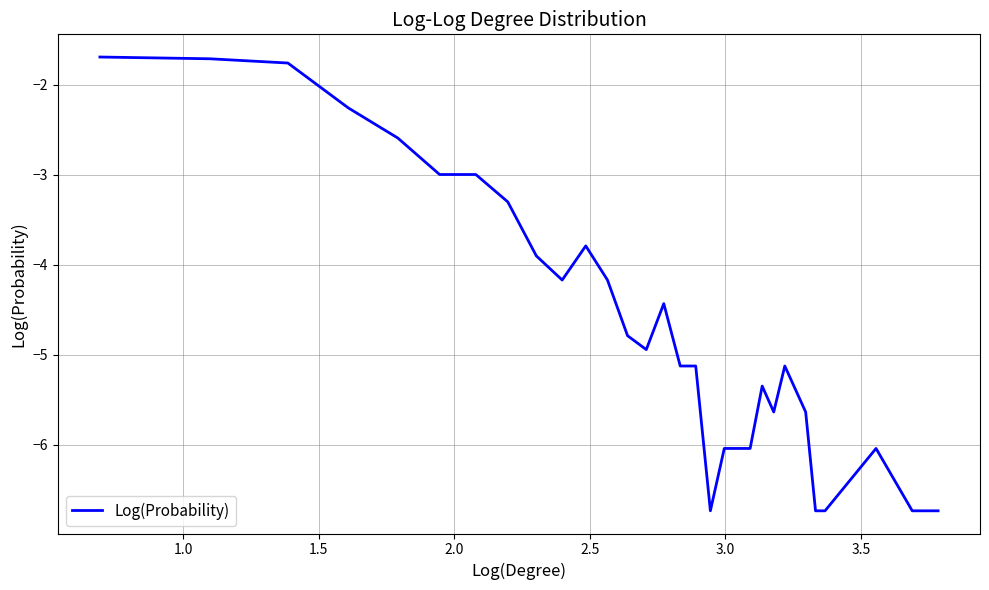

What is the smallest value displayed?

-6.7